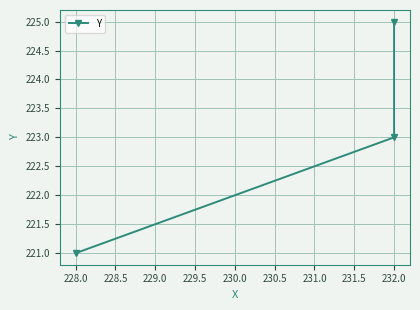

What is the average value?

223